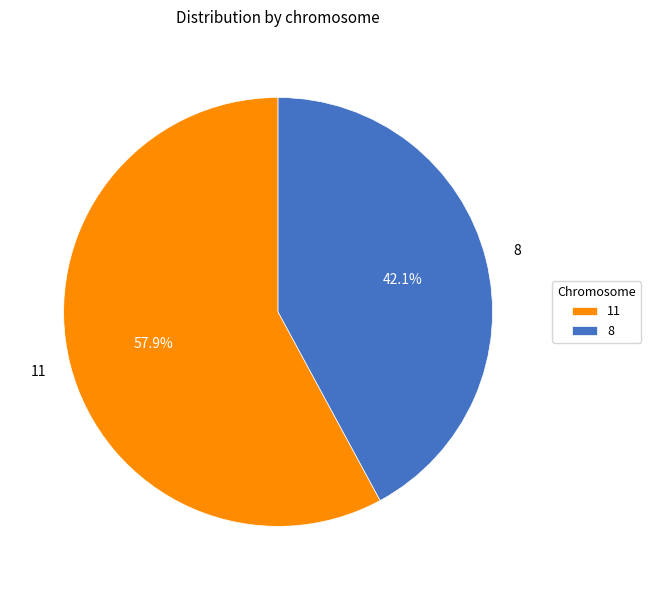

Which slice represents more than half of the pie?

11